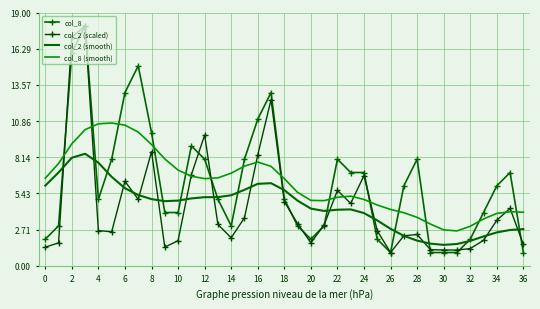

Count the number of data series in this chart.

4